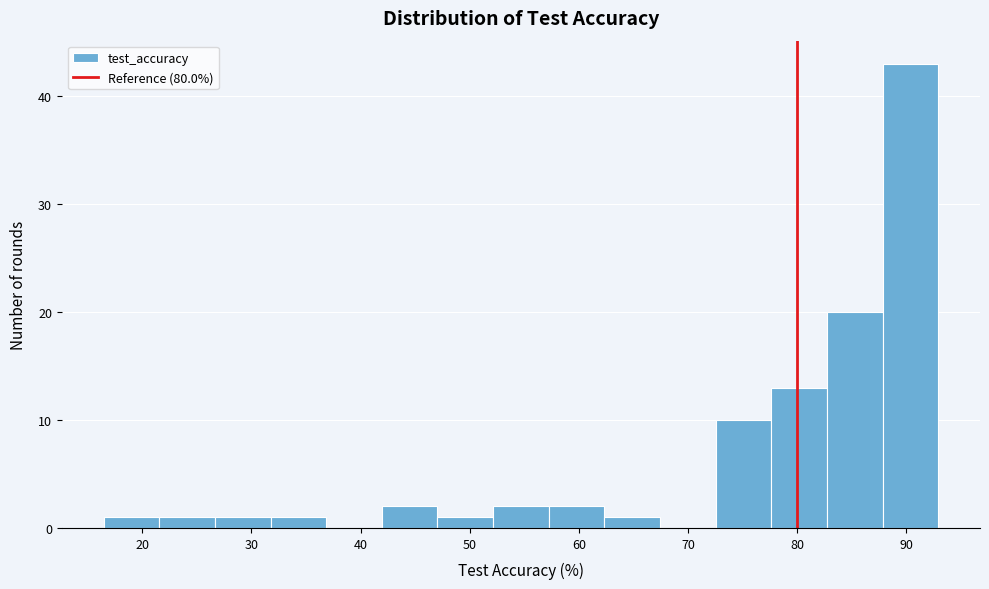

Which range on the x-axis has the tallest bar?

88 to 93